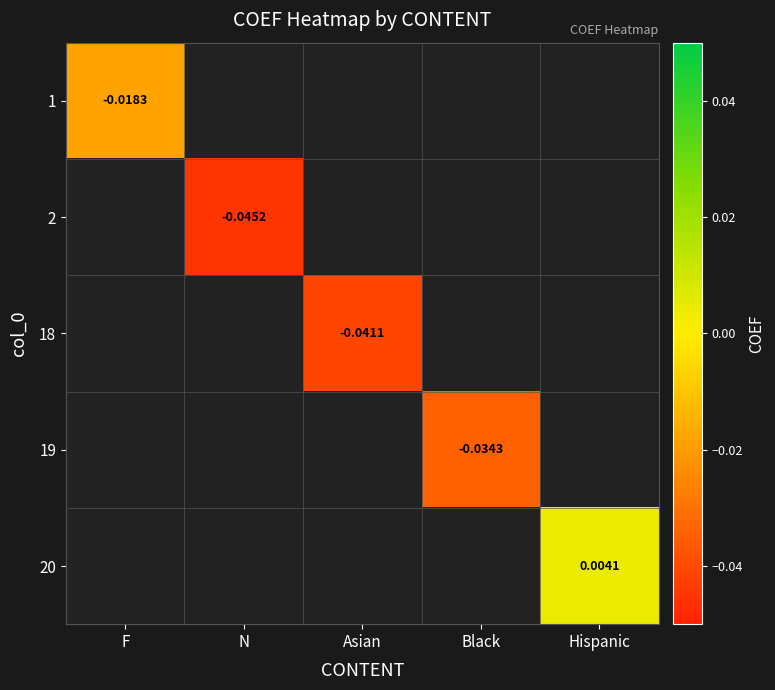

Which label corresponds to the smallest value in the chart?

N